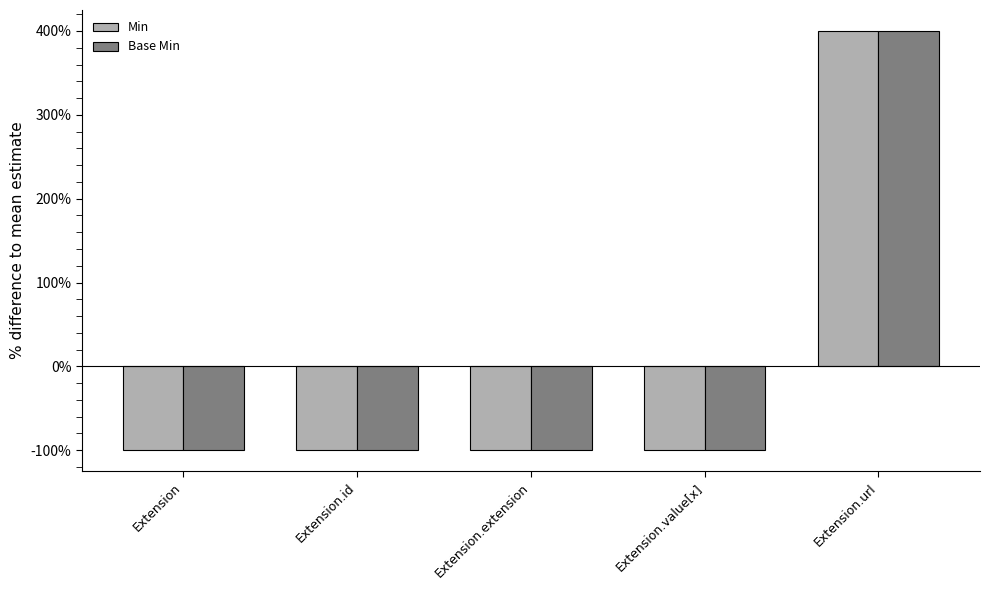

What are all the series names shown in the legend?

Min, Base Min